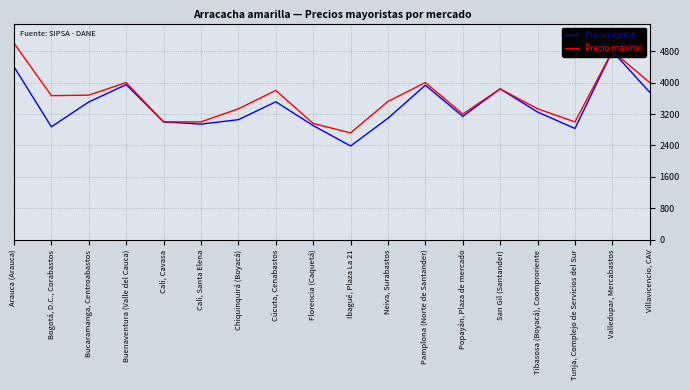

Between Popayán, Plaza de mercado and Neiva, Surabastos, which is larger?

Popayán, Plaza de mercado